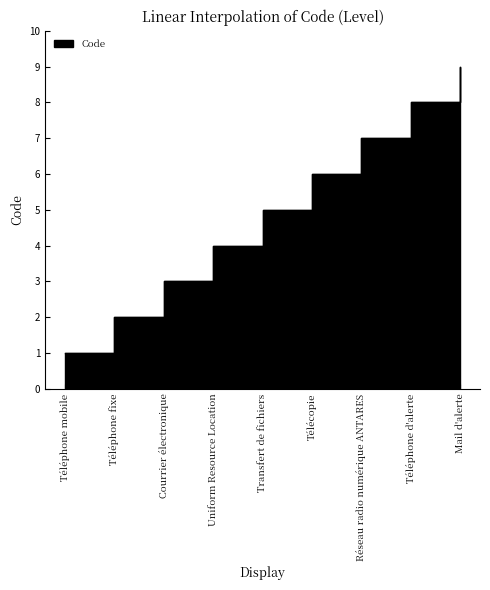

Reading left to right, what are all the values shown in this chart?

Téléphone mobile=1	Téléphone fixe=2	Courrier électronique=3	Uniform Resource Location=4	Transfert de fichiers=5	Télécopie=6	Réseau radio numérique ANTARES=7	Téléphone d'alerte=8	Mail d'alerte=9